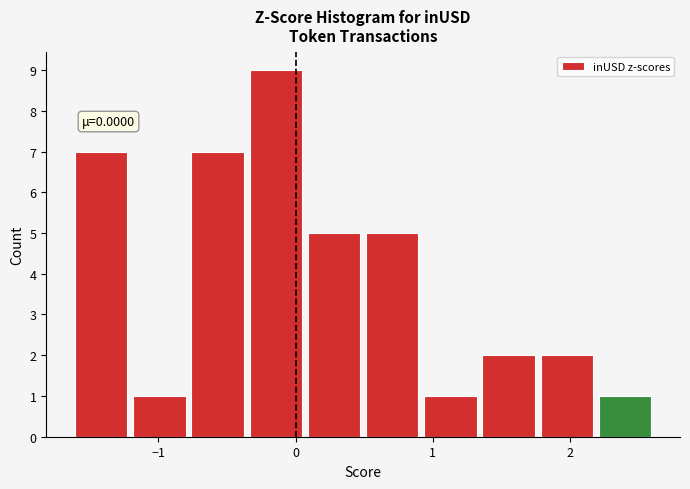

Over which range of the x-axis is the bar tallest?

-0.3 to 0.1